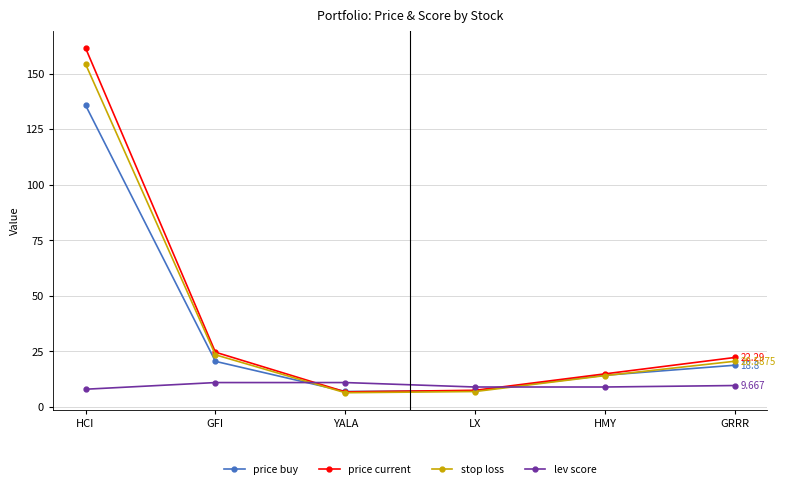

Which series has the widest spread of values?

price current